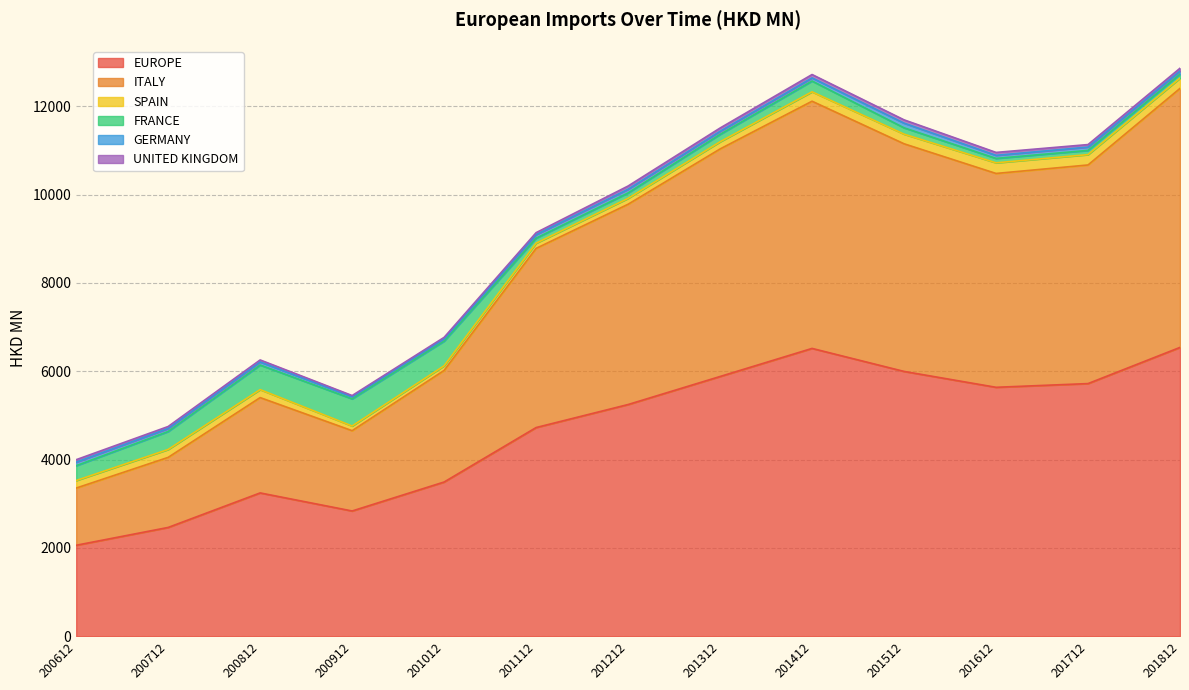

Which series has the widest spread of values?

ITALY